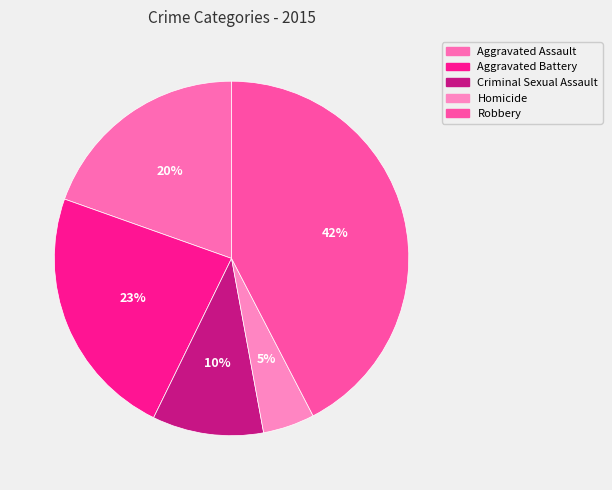

What percentage do Robbery and Criminal Sexual Assault together represent?

52.5%